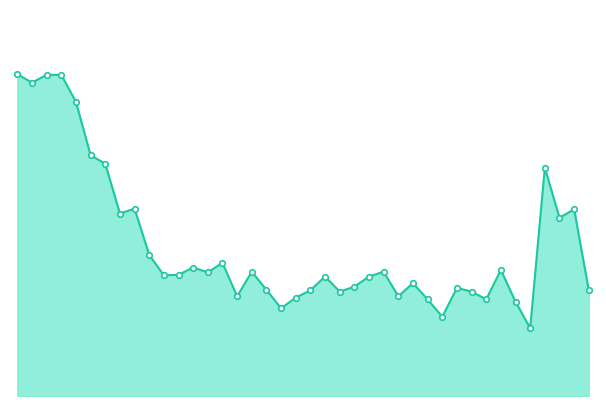

Does the chart have visible grid lines?

No